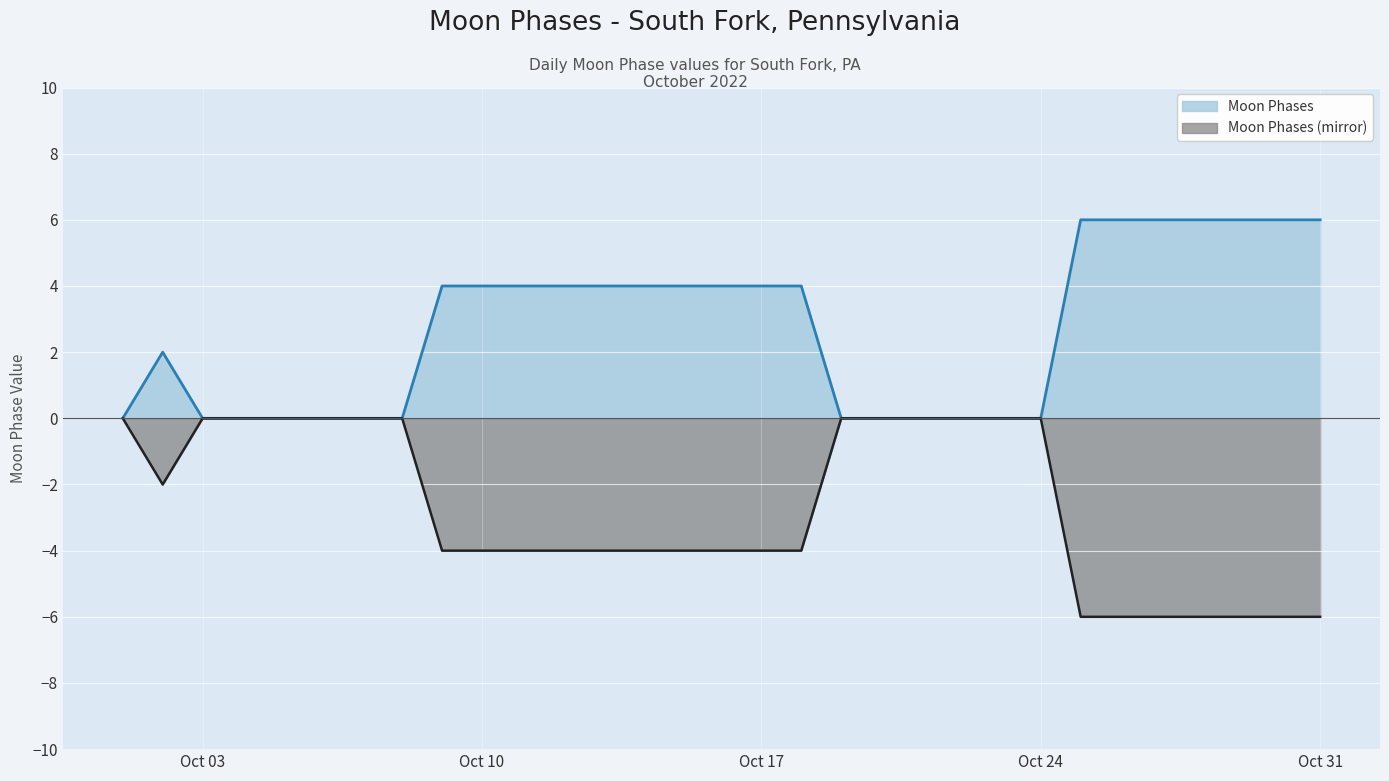

At which category is the sum across all series the highest?

2022-10-01